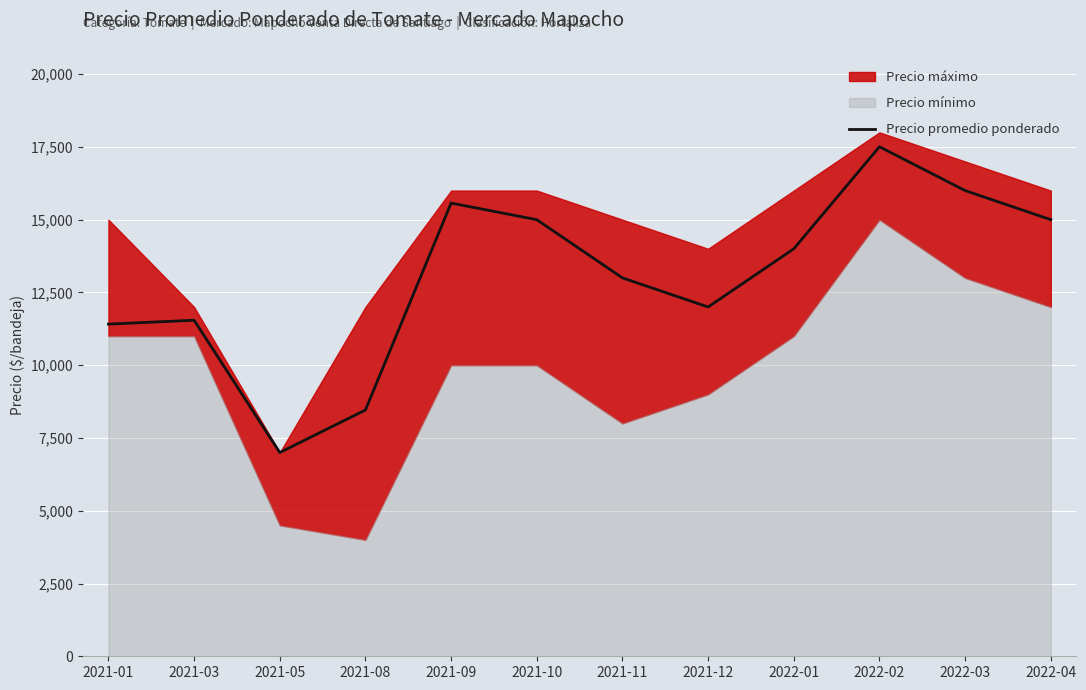

How many values are below 14000?

6